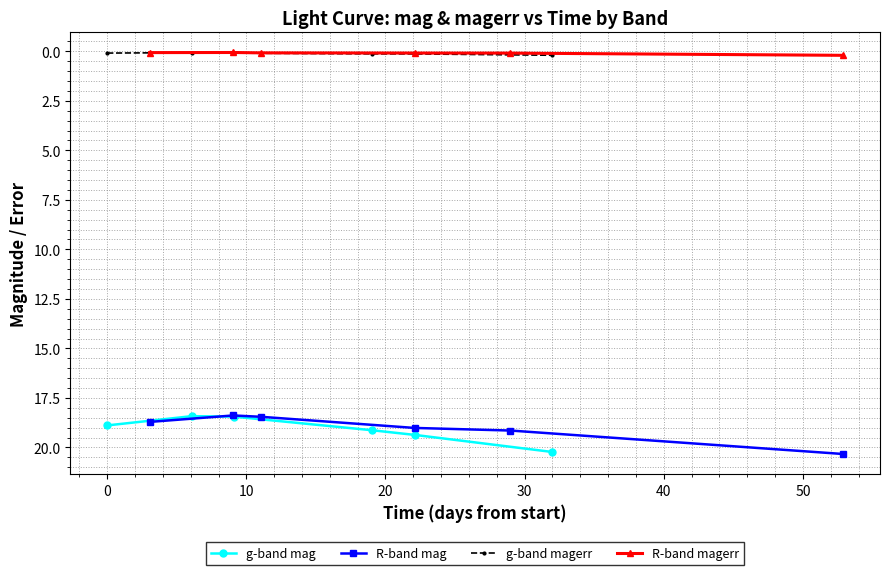

Reading left to right, transcribe all the data shown in this chart.

g-band mag: 18.9	18.4	18.4	19.1	19.4	20.2
R-band mag: 18.7	18.4	18.5	19.0	19.1	20.3
g-band magerr: 0.1	0.1	0.1	0.1	0.1	0.2
R-band magerr: 0.1	0.1	0.1	0.1	0.1	0.2